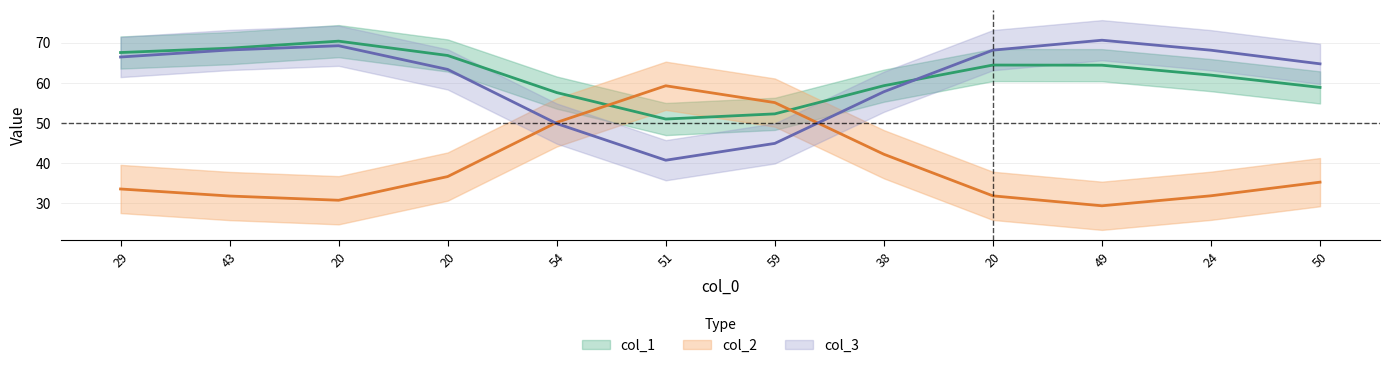

Which series has the widest spread of values?

col_2